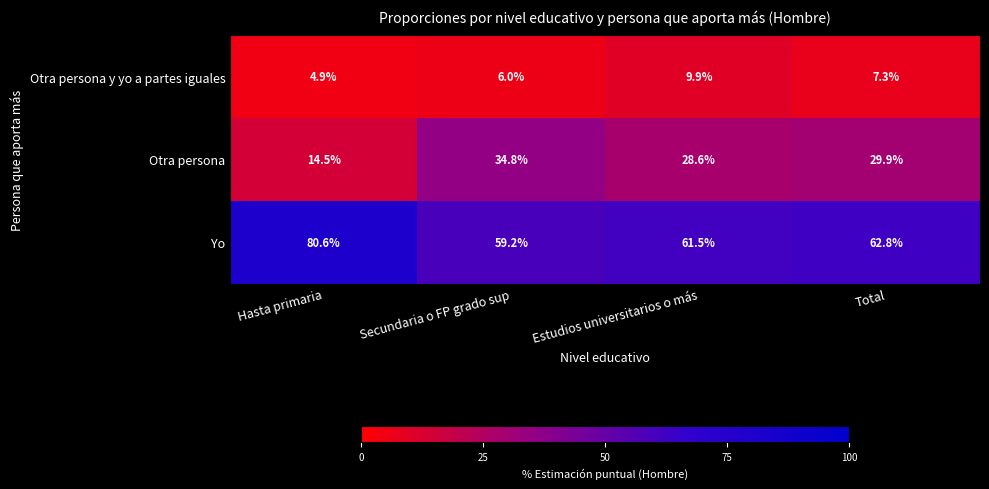

Which series changed the most between Hasta primaria and Estudios universitarios o más?

Yo